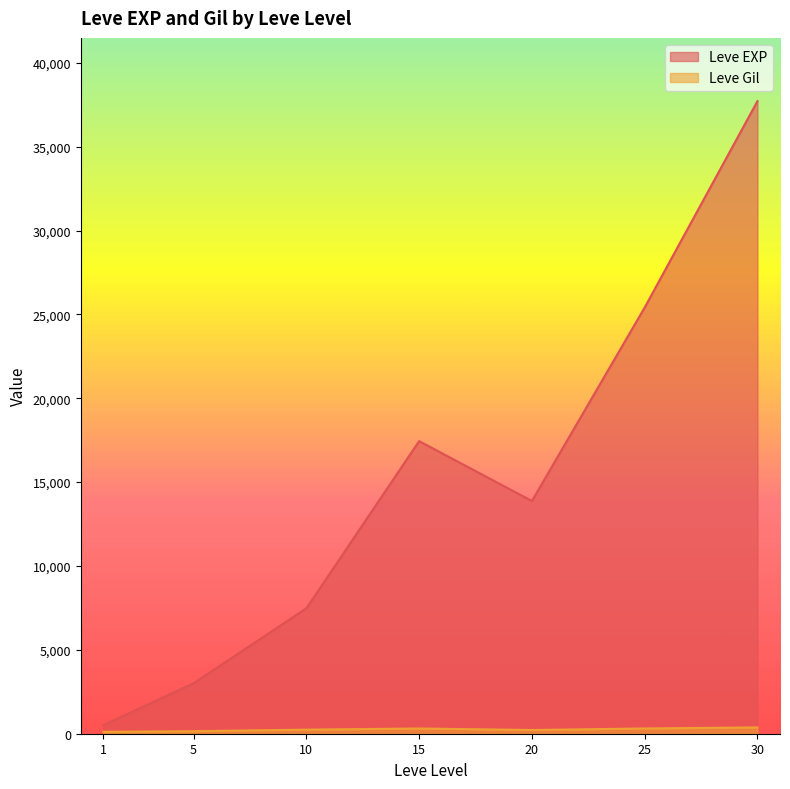

What is the total value across all series at 1?

623.2